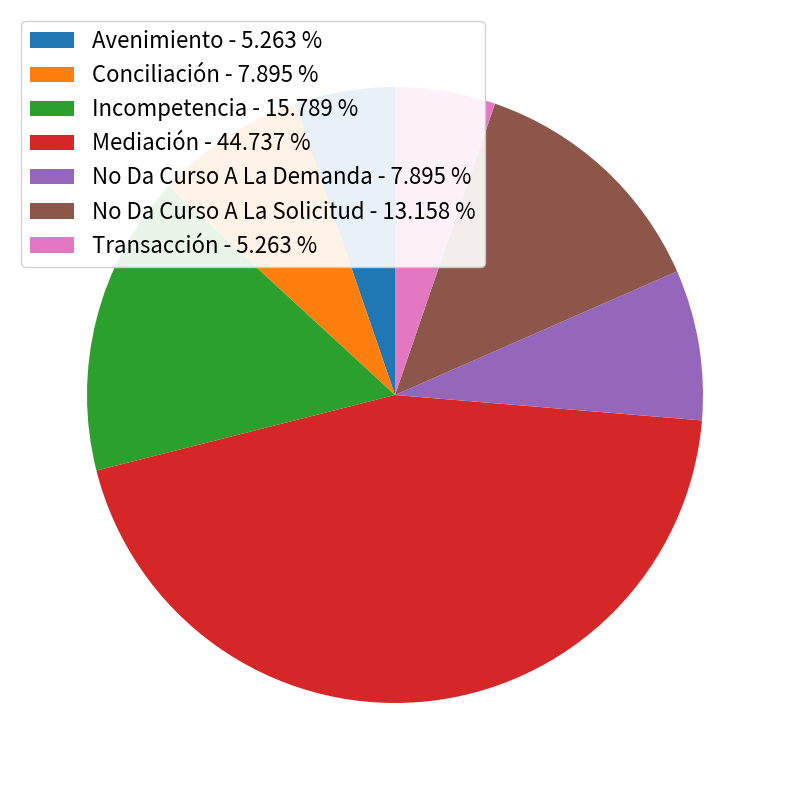

Does any single category account for the majority?

No